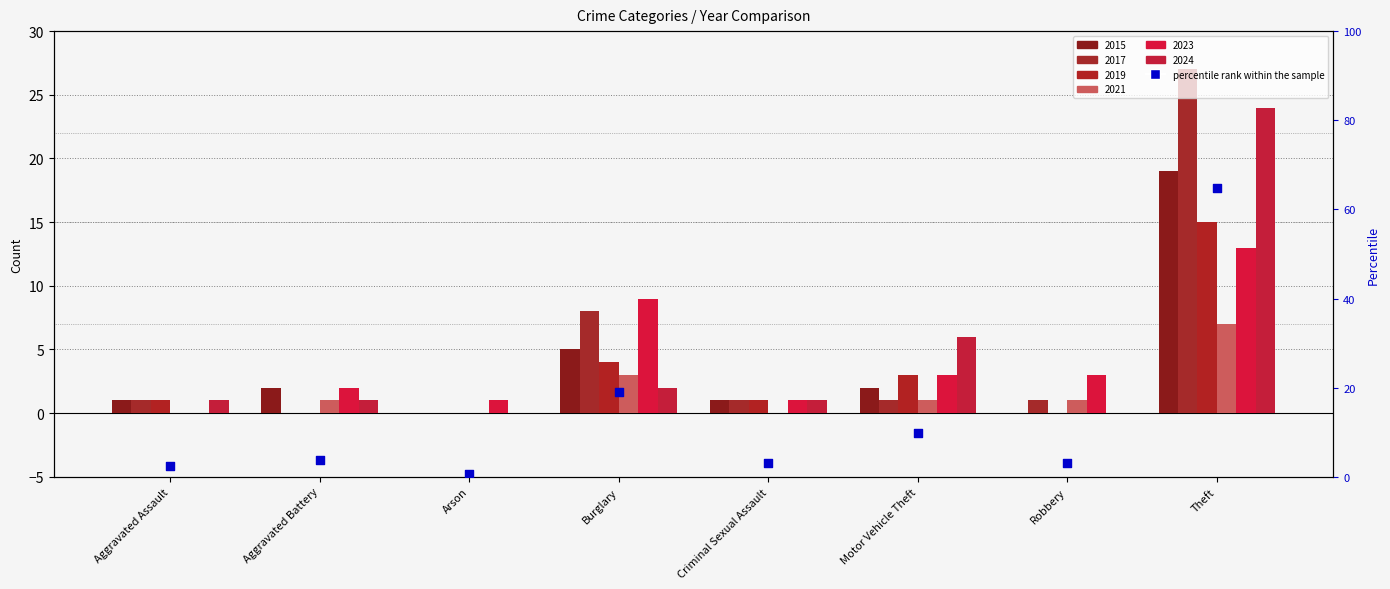

Which has a higher value, Burglary or Motor Vehicle Theft?

Burglary